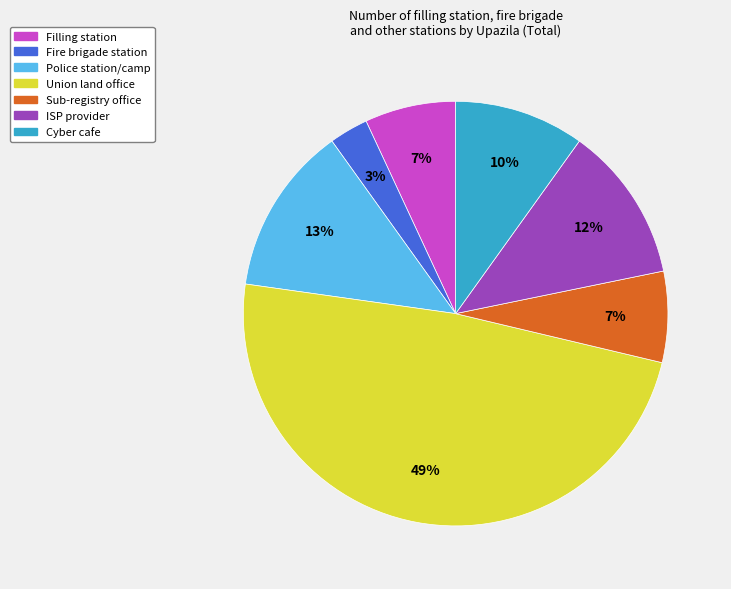

Do Filling station and ISP provider together represent more than half of the pie?

No